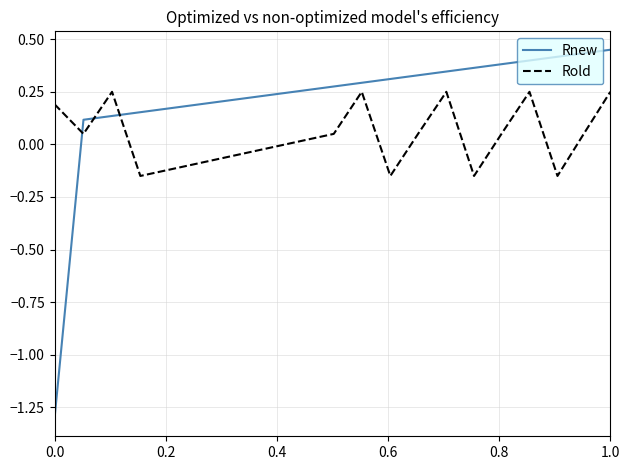

Which series has the widest spread of values?

Rnew